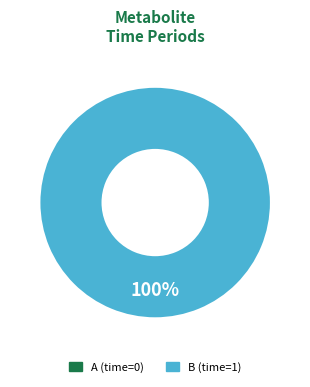

Which category has the biggest portion of the pie?

B